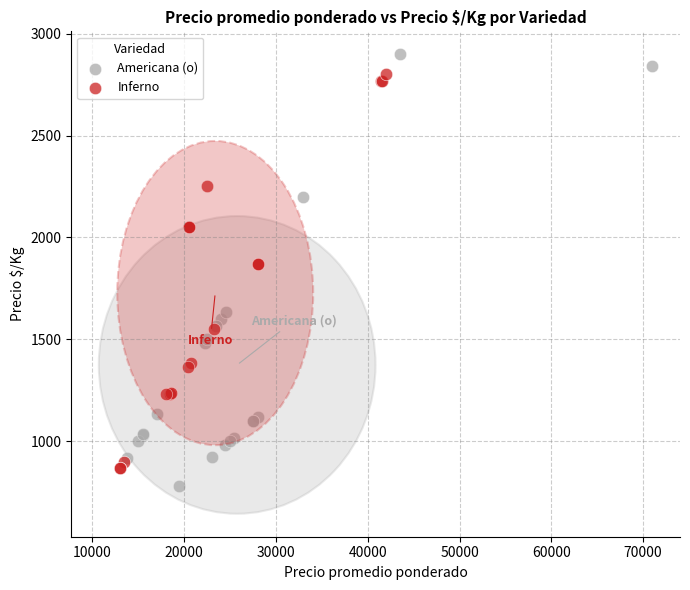

What are all the series names shown in the legend?

Americana (o), Inferno